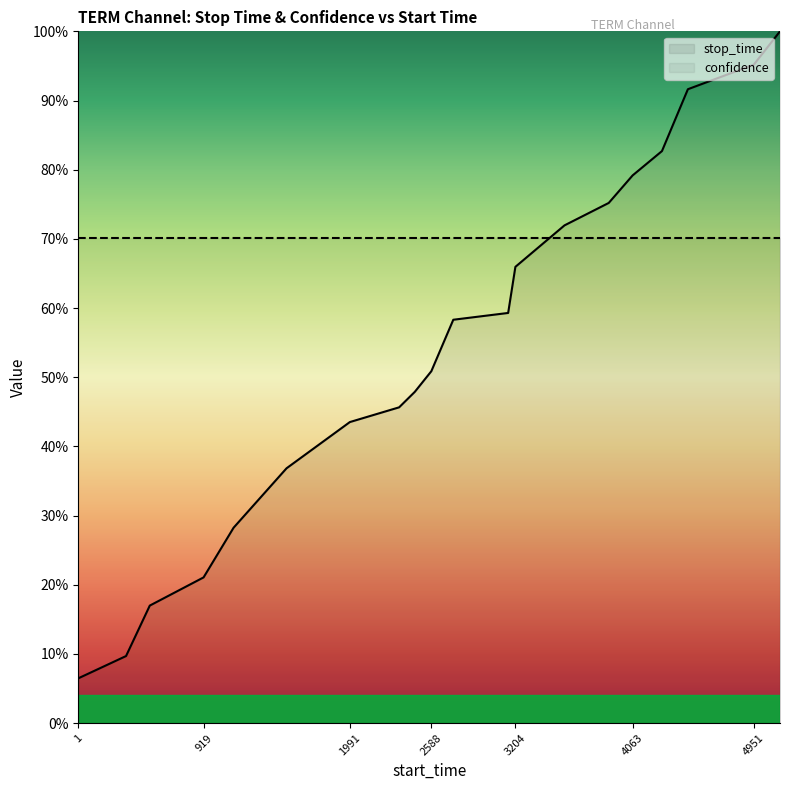

Reading left to right, transcribe all the data shown in this chart.

stop_time: 0.1	0.1	0.2	0.2	0.3	0.4	0.4	0.5	0.5	0.5	0.6	0.6	0.7	0.7	0.8	0.8	0.8	0.9	1.0	1.0
confidence: 0.7	0.7	0.7	0.7	0.7	0.7	0.7	0.7	0.7	0.7	0.7	0.7	0.7	0.7	0.7	0.7	0.7	0.7	0.7	0.7